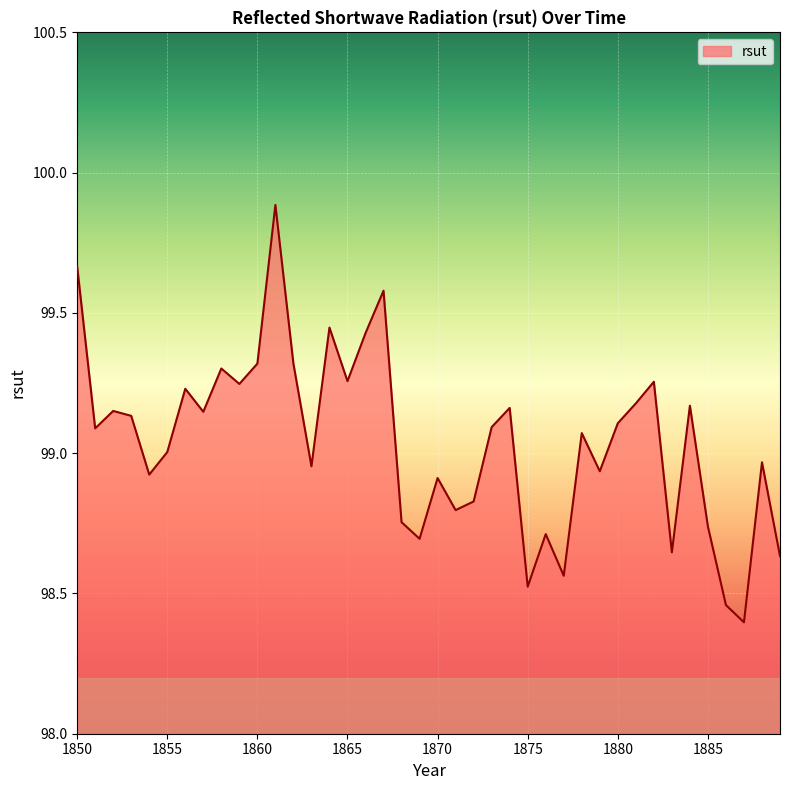

What is the difference between the maximum and minimum values?

1.5